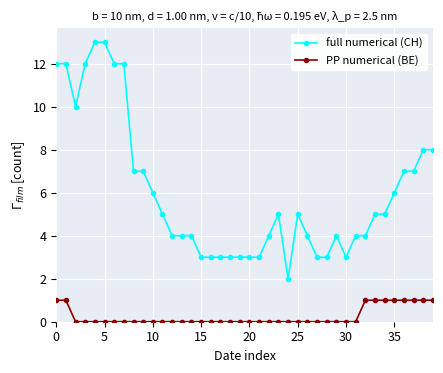

What is the highest value of the full numerical (CH) series?

13